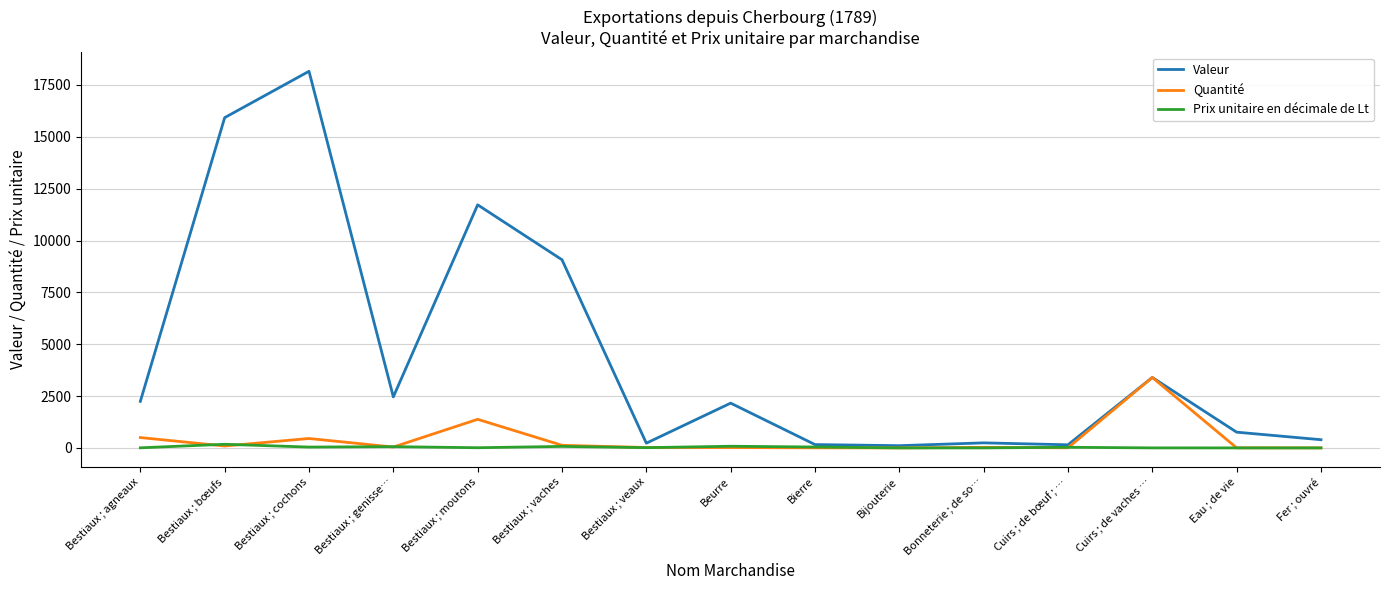

Count the number of categories in the chart.

15